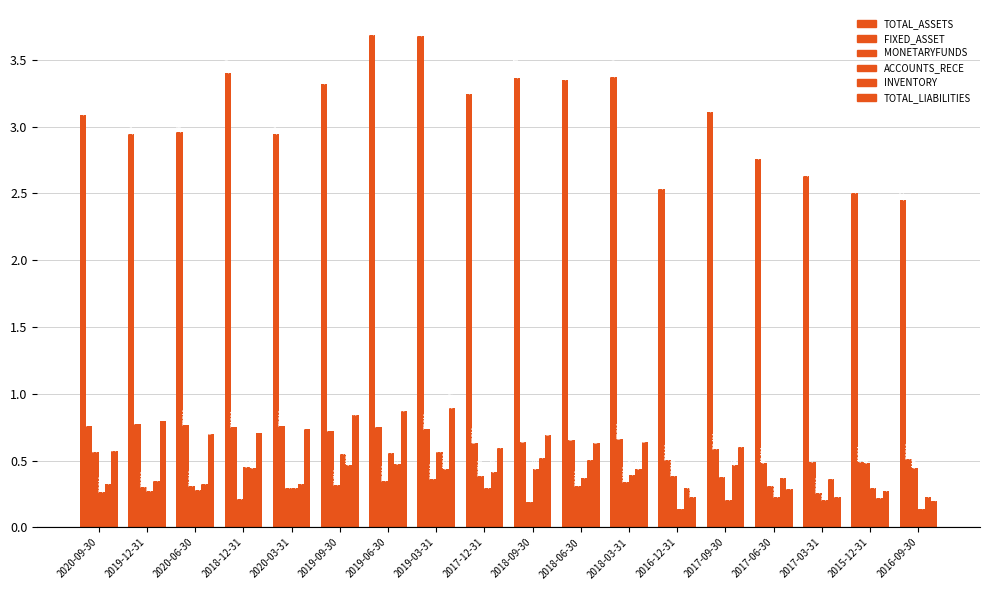

Are the bars horizontal?

No